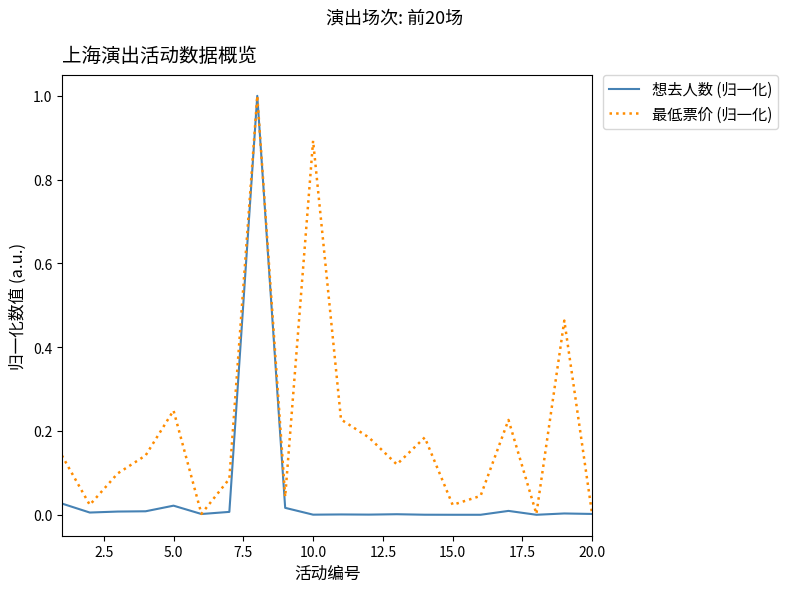

List the series in order of their overall mean, lowest first.

想去人数 (归一化), 最低票价 (归一化)